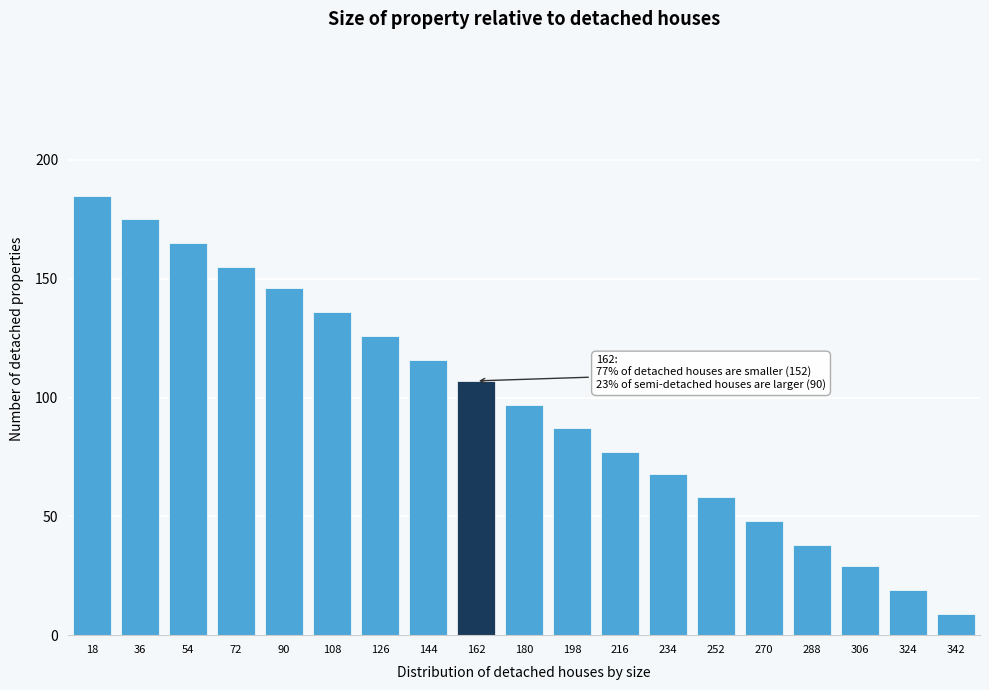

Reading left to right, what are all the values shown in this chart?

18=185	36=175	54=165	72=155	90=146	108=136	126=126	144=116	162=107	180=97	198=87	216=77	234=68	252=58	270=48	288=38	306=29	324=19	342=9